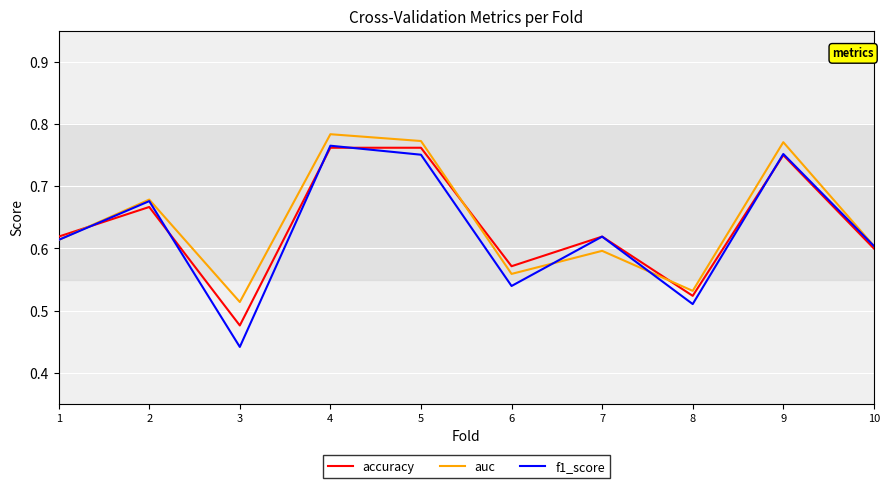

What is the total value across all series at 3?

1.4